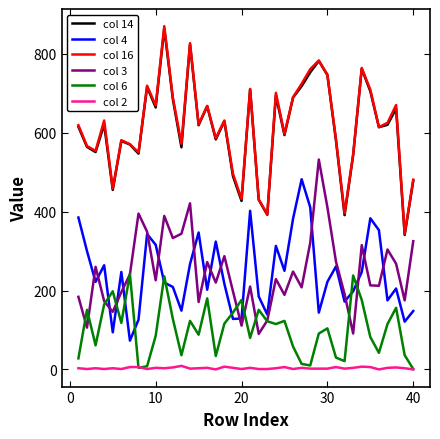

Which series has the largest range (max minus min)?

col 16